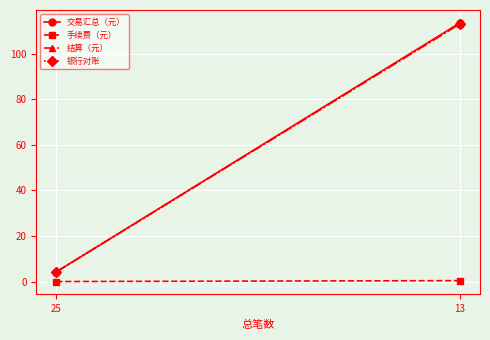

What is the value of the 交易汇总（元） point at the 2nd from the left?

113.5